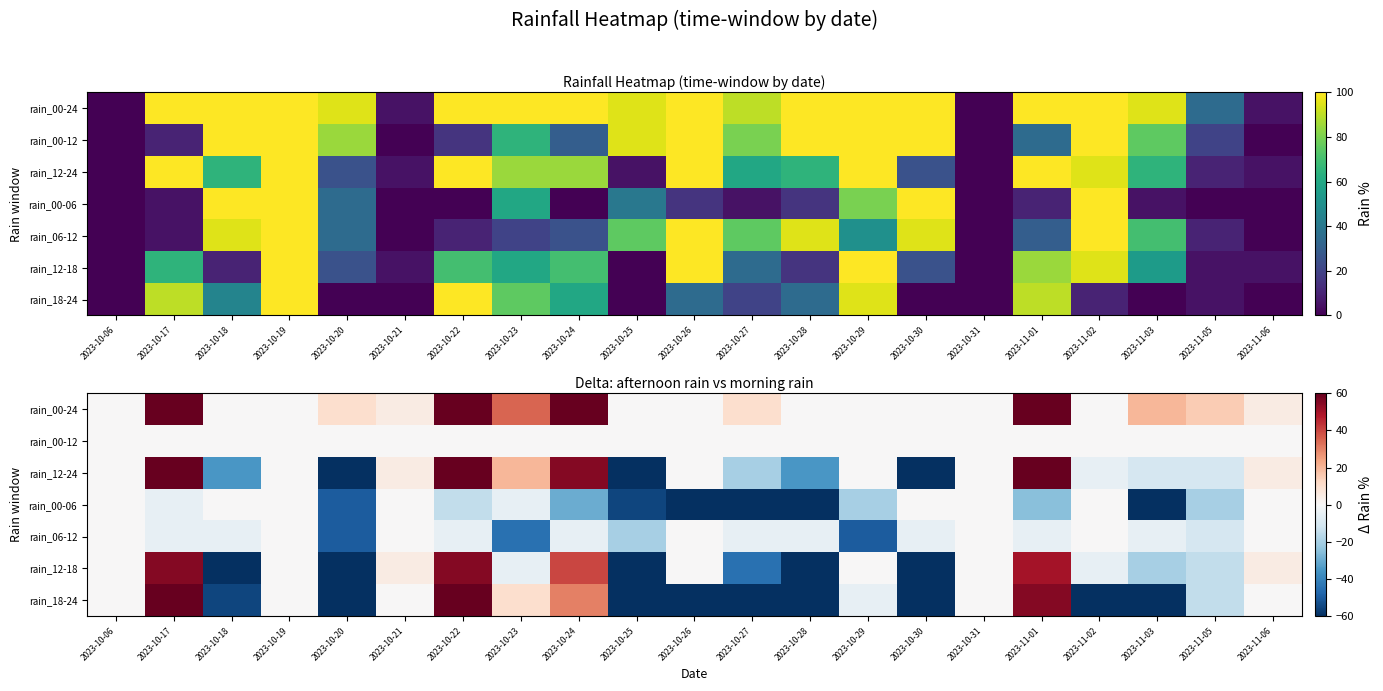

At which label does rain_06-12 first exceed -5?

2023-10-06